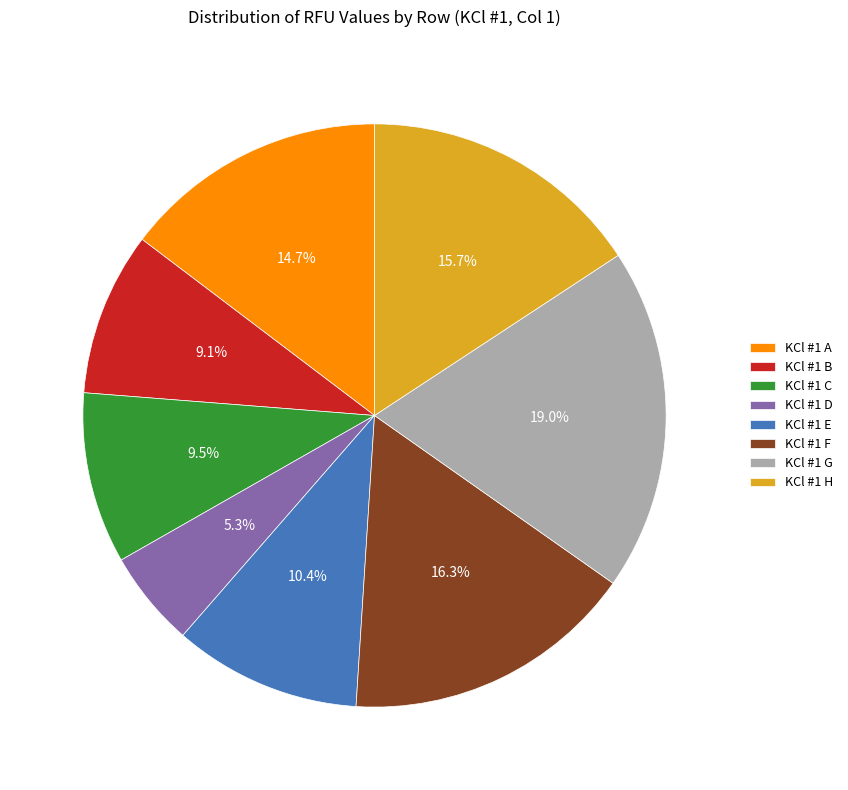

Which category has the biggest portion of the pie?

KCl #1 G